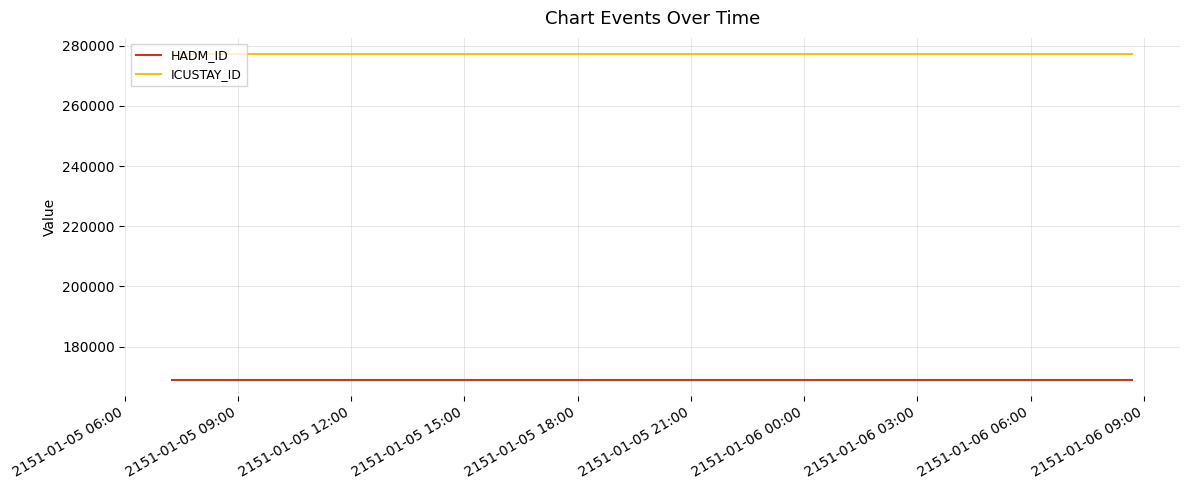

Which series has the widest spread of values?

HADM_ID